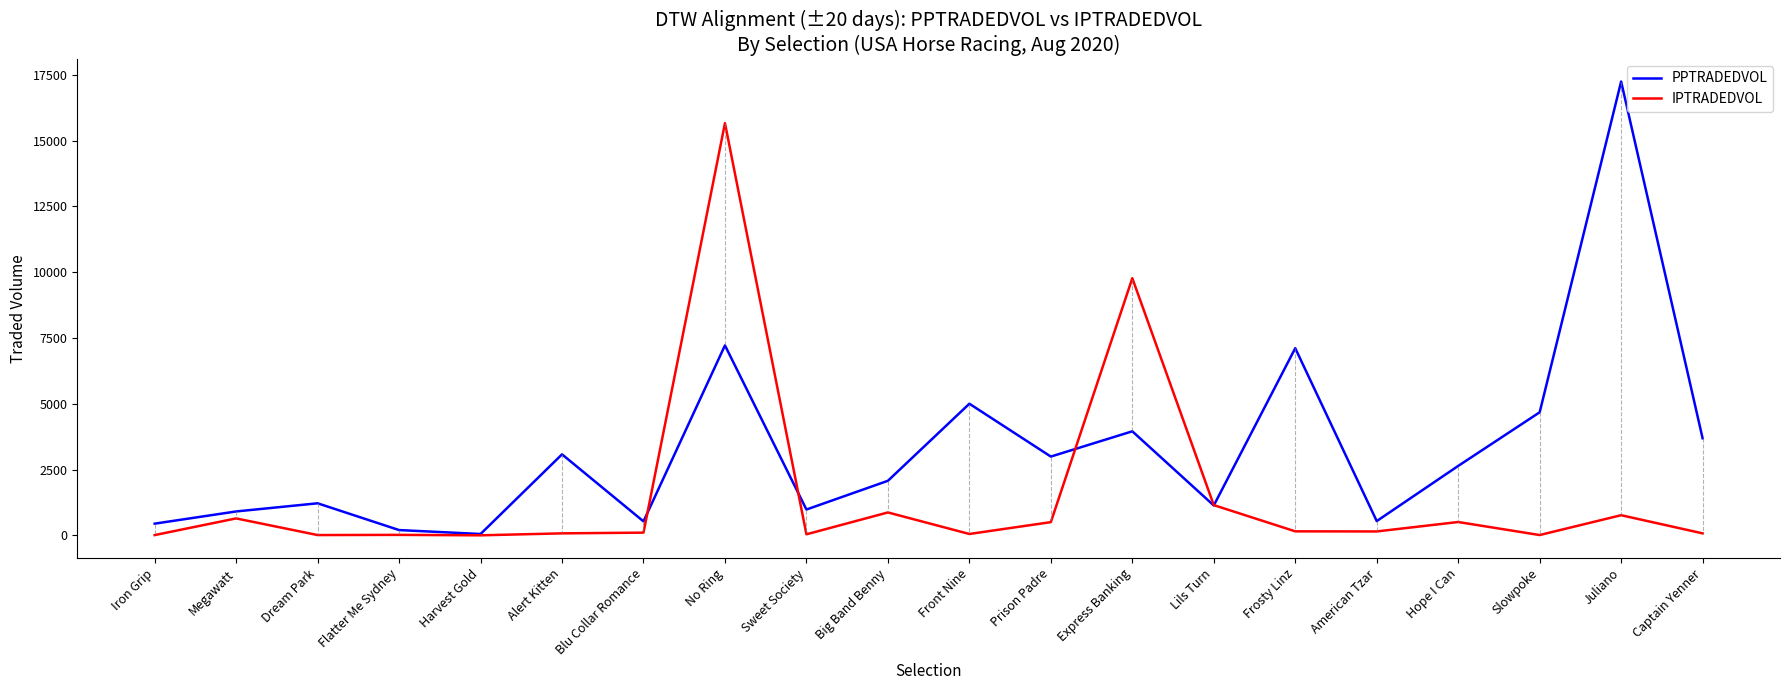

What is the sum of the PPTRADEDVOL values at Captain Yenner and Juliano?

20938.5